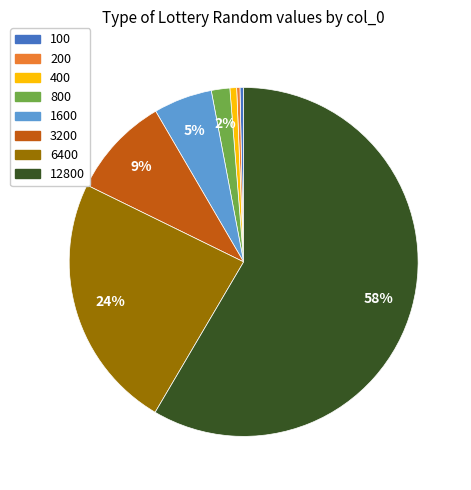

True or false: 3200 accounts for 9% of the total.

True